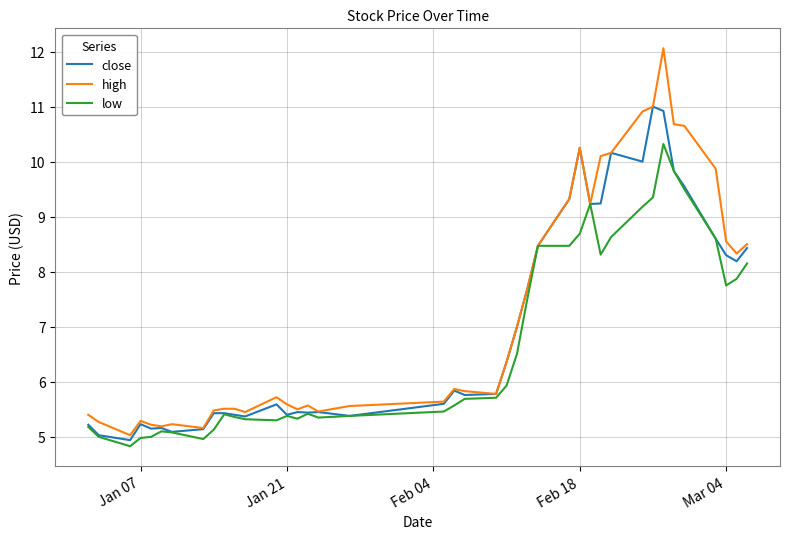

What is the maximum value for close?

11.0